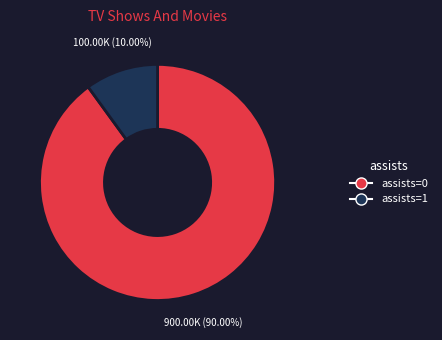

Rank the categories by value from lowest to highest.

assists=1, assists=0